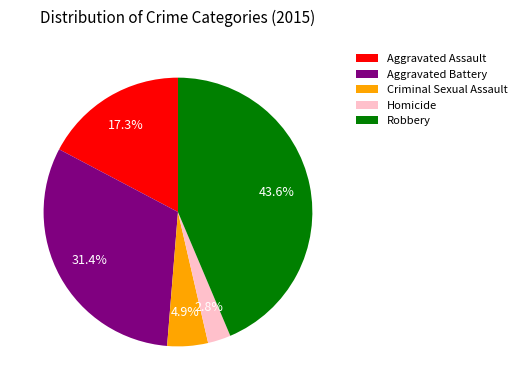

What is the ratio of the value at Criminal Sexual Assault to the value at Aggravated Assault?

0.3